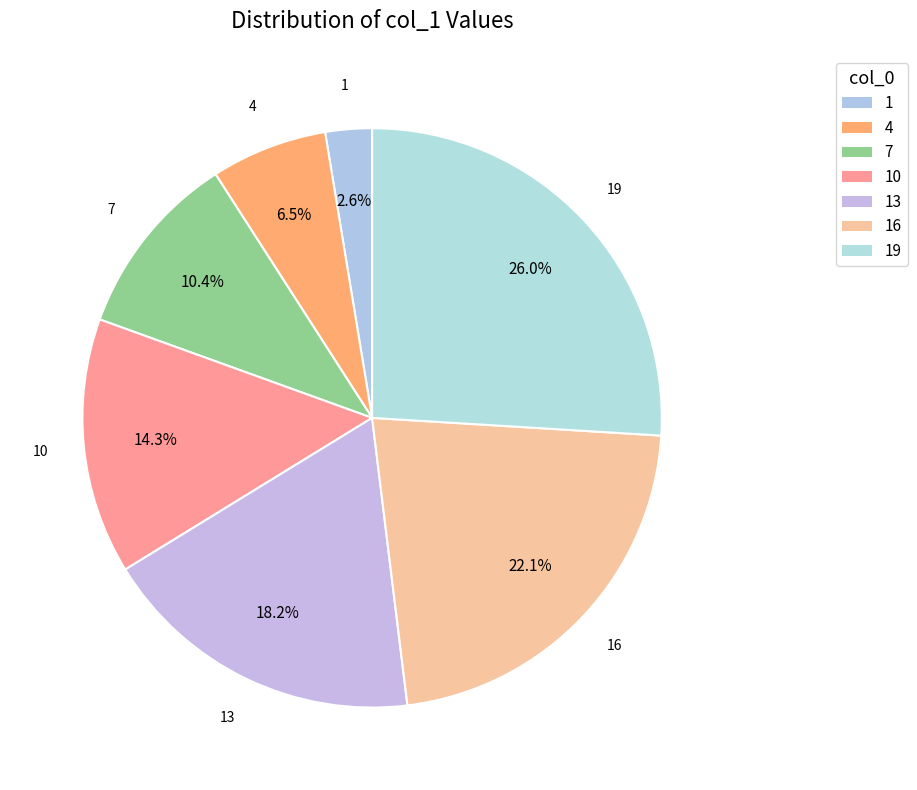

True or false: 1 accounts for 3% of the total.

True